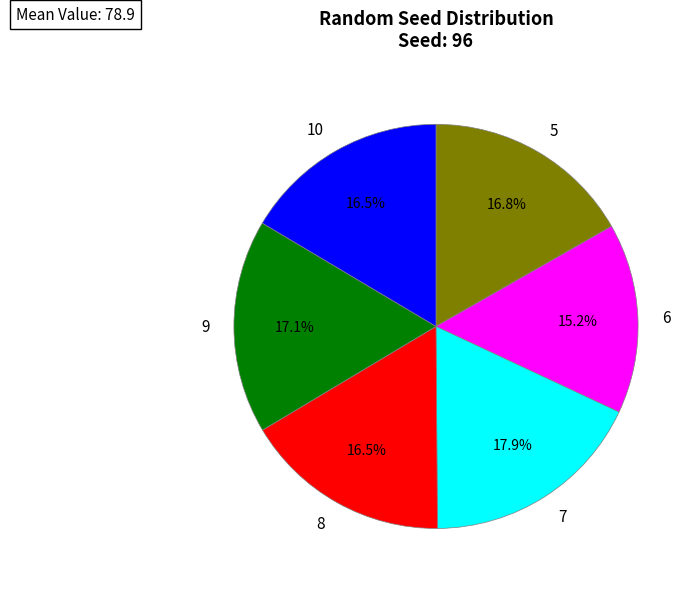

Is it true that 6 is 15% of the pie?

True